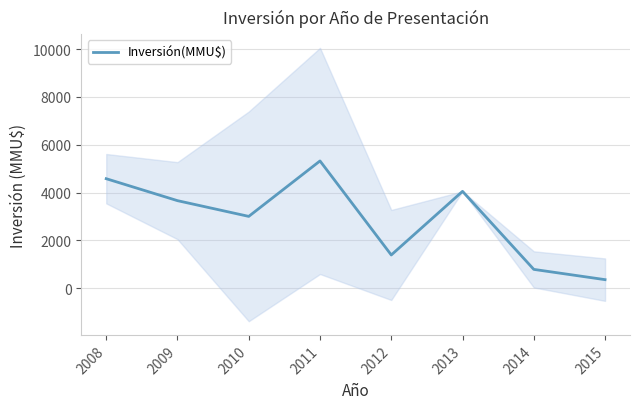

What is the ratio of the value at 2015 to the value at 2014?

0.5